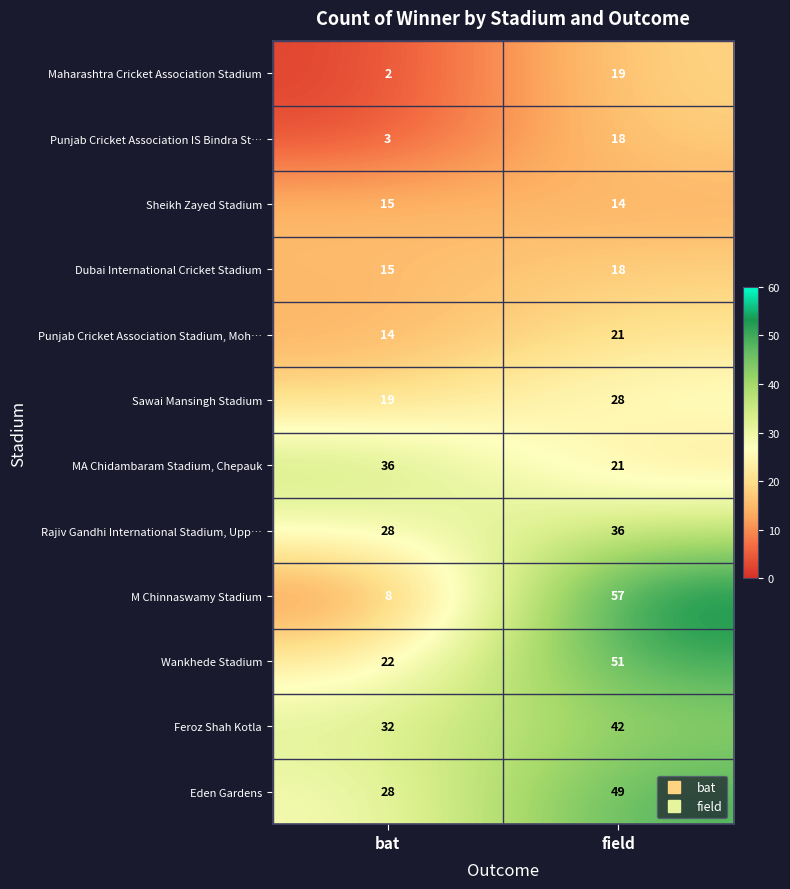

How many data points in Eden Gardens are less than 49?

1